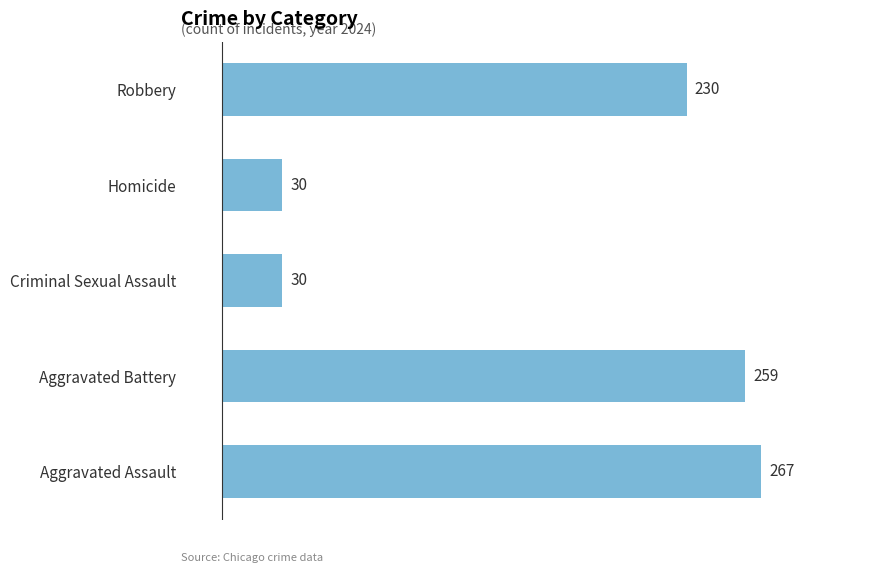

Where is the data nearest to the value 148?

Robbery